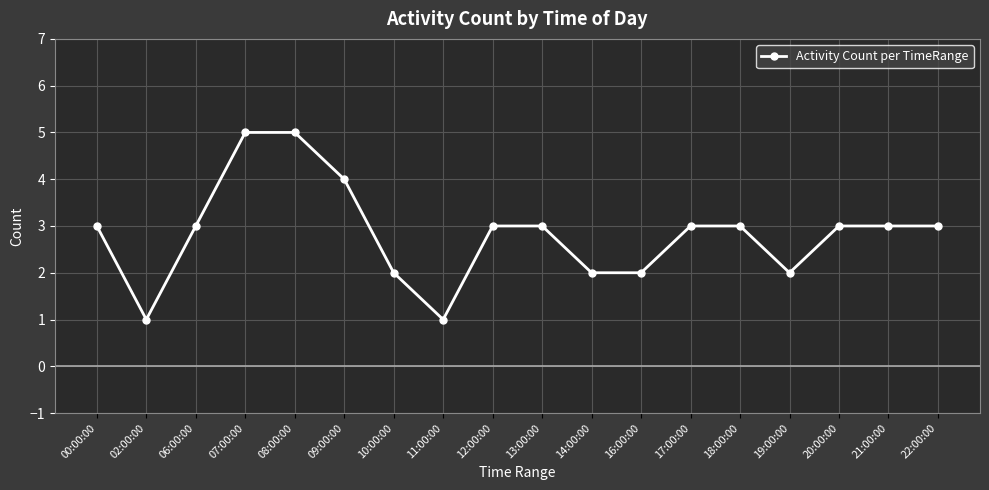

What position from the left is 08:00:00?

5